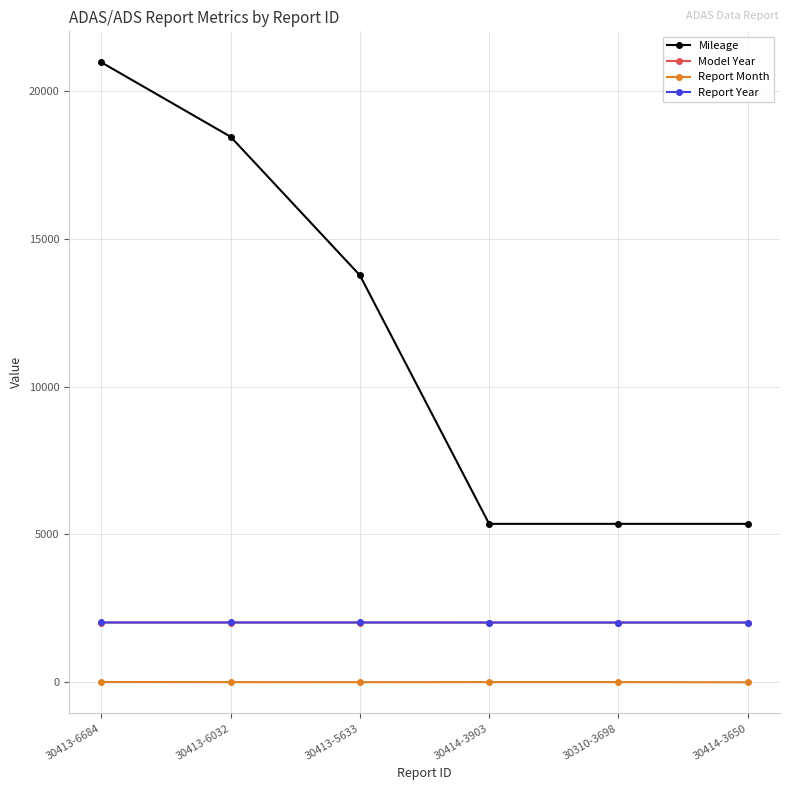

At which label does Report Month first exceed 8?

30413-6684